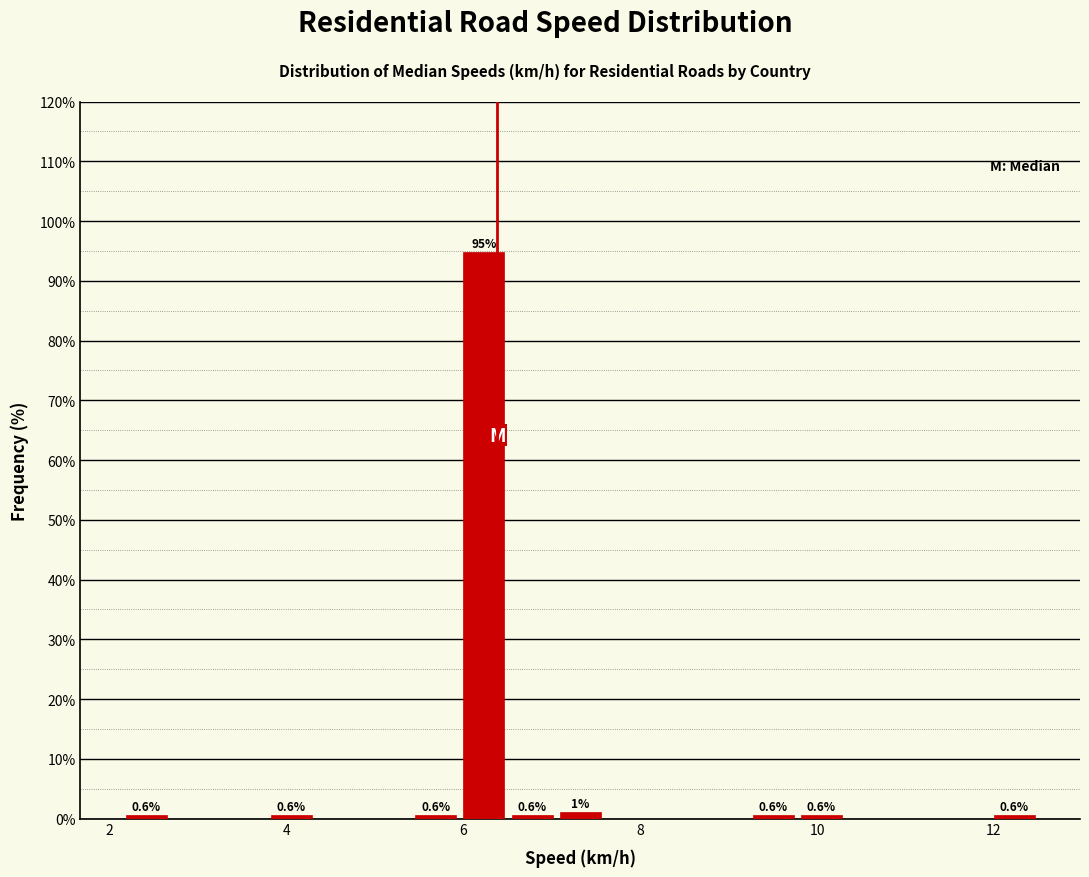

Around what value on the x-axis is the tallest bar? Give the approximate position of its centre, as read against the axis.

6.2